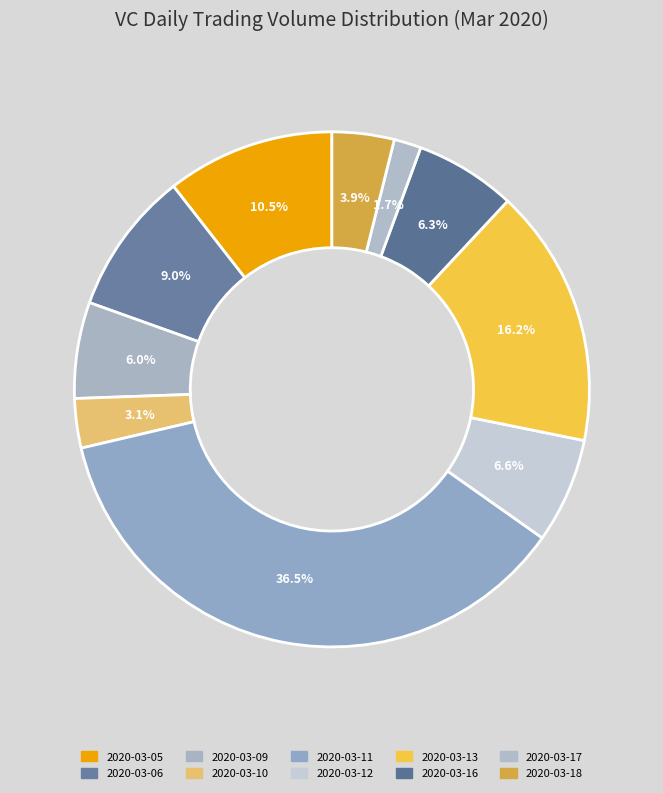

Combined, what portion of the pie is 2020-03-06 and 2020-03-18?

12.9%